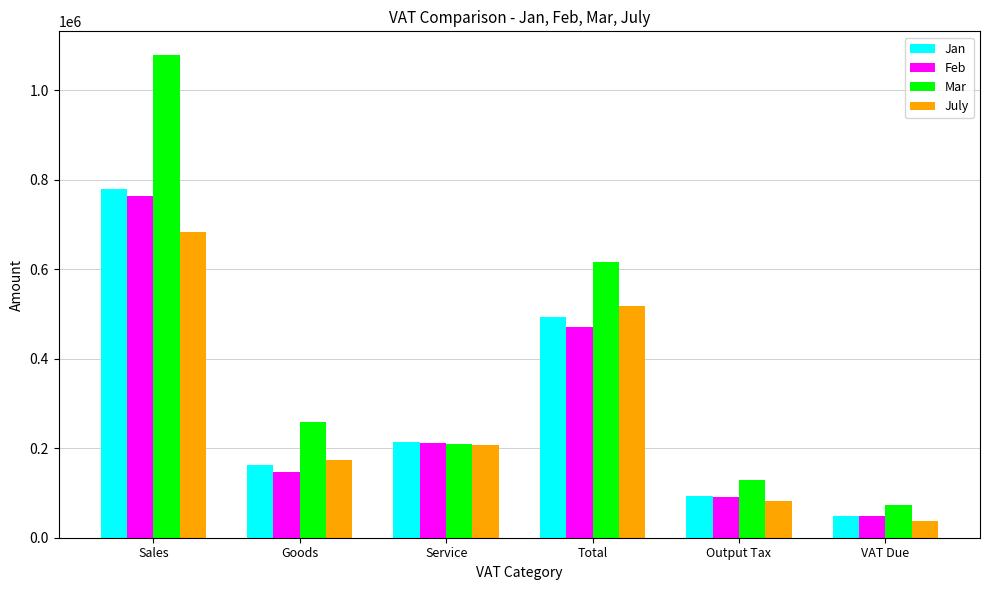

How many data points in July are less than 207267?

3